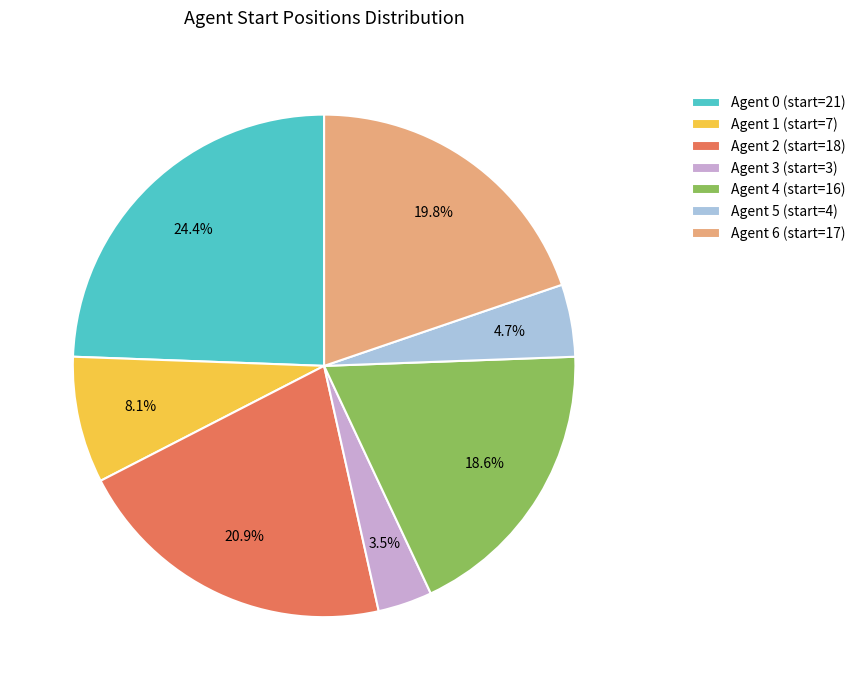

Which slice is the smallest?

Agent 3